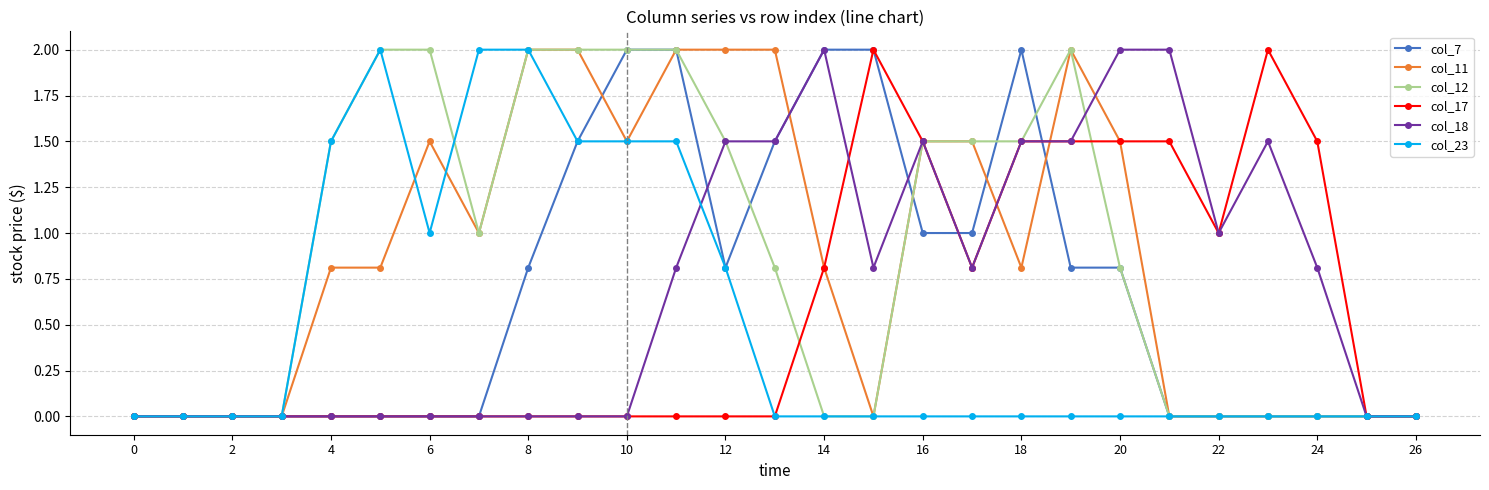

What is the highest value of the col_18 series?

2.0